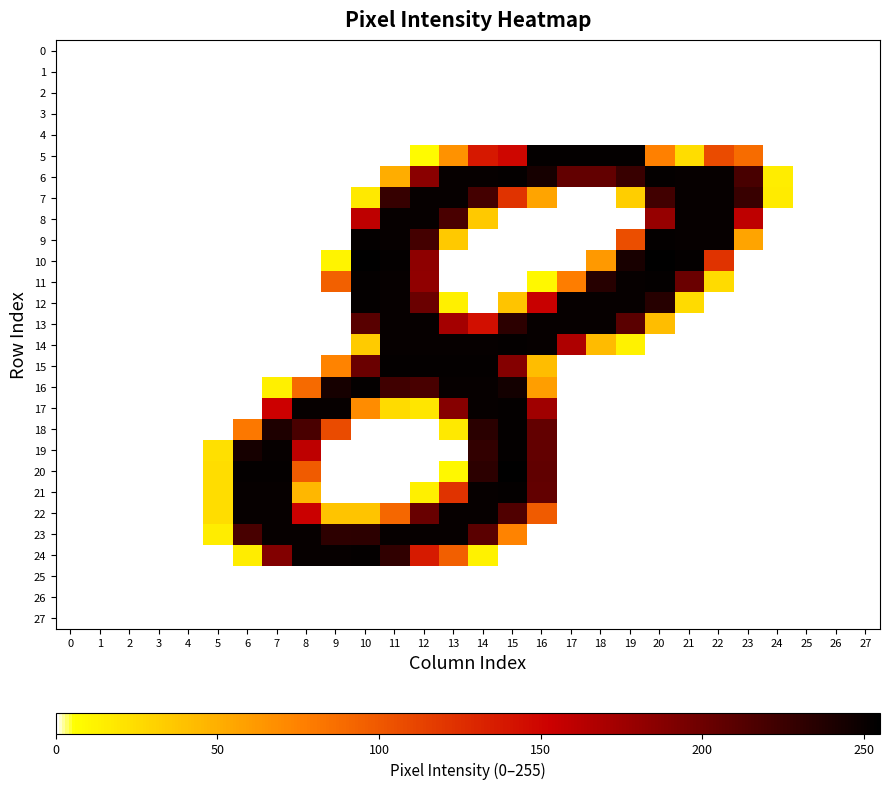

What is the maximum value shown in the chart?

255